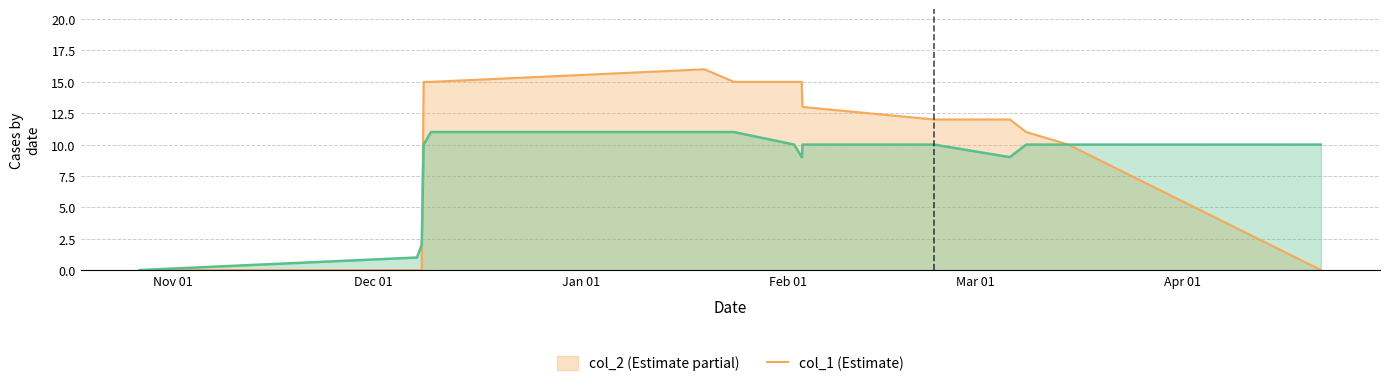

What is the maximum value shown in the chart?

16